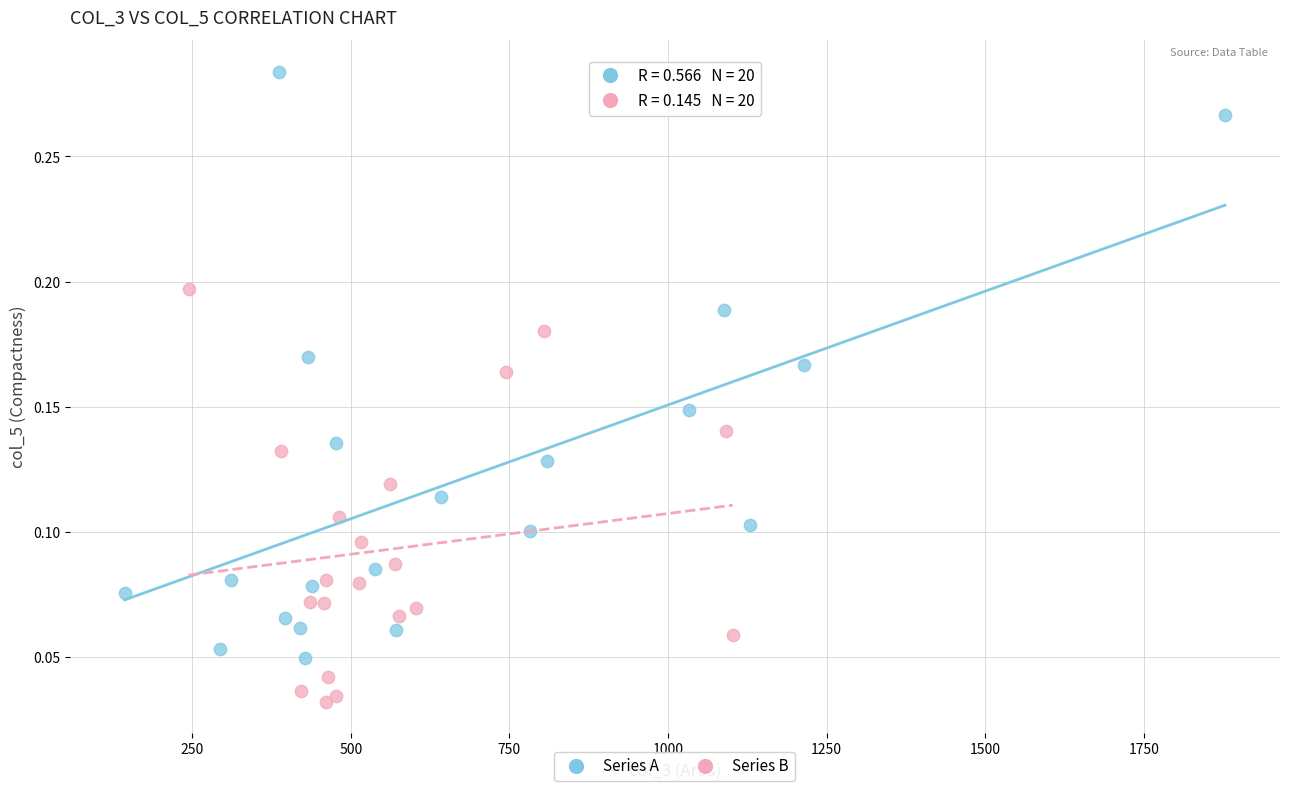

Which series reaches the minimum Y coordinate?

Series B